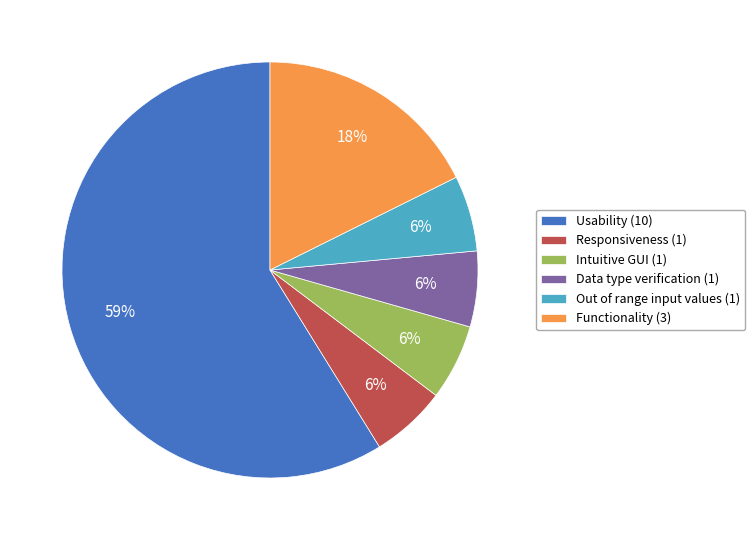

To the nearest percent, what is the average slice percentage?

17%